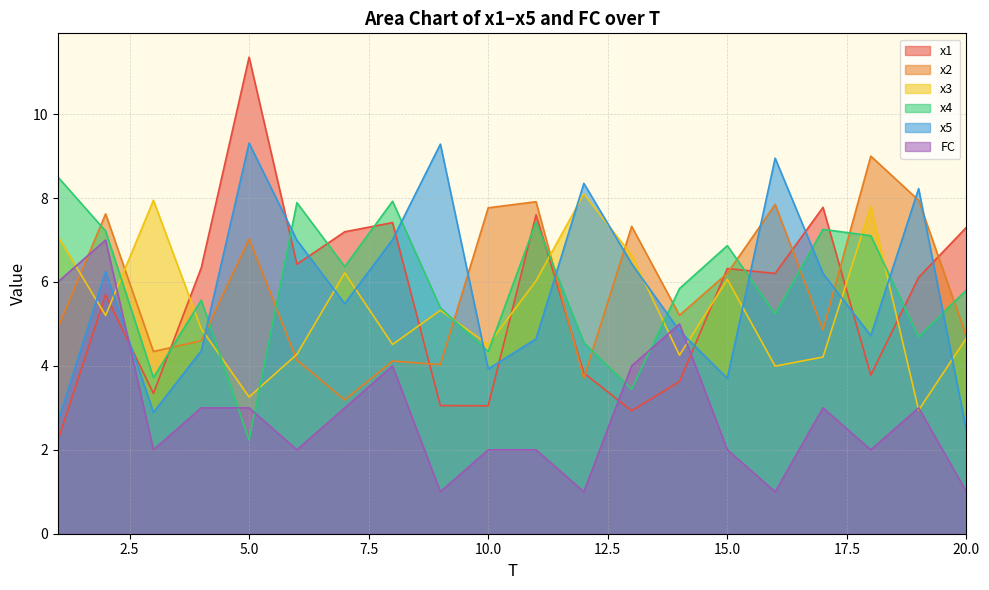

Count the FC values in the range 2 to 4.

13